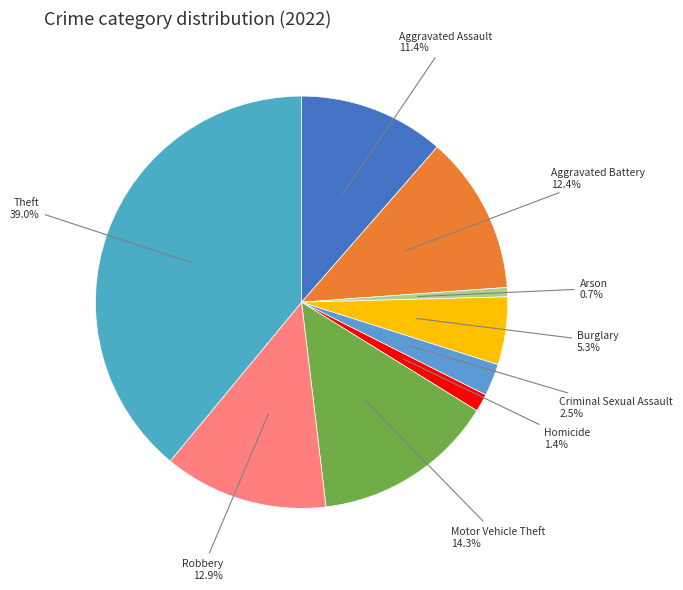

What percentage is the Aggravated Battery slice, to the nearest percent?

12%